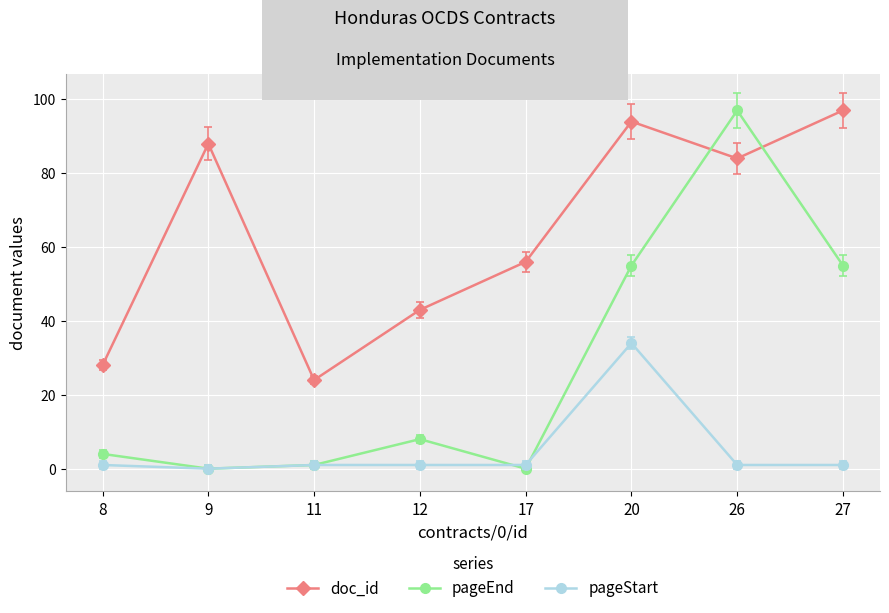

Which series ends up on top after the final intersection of pageEnd and doc_id?

doc_id